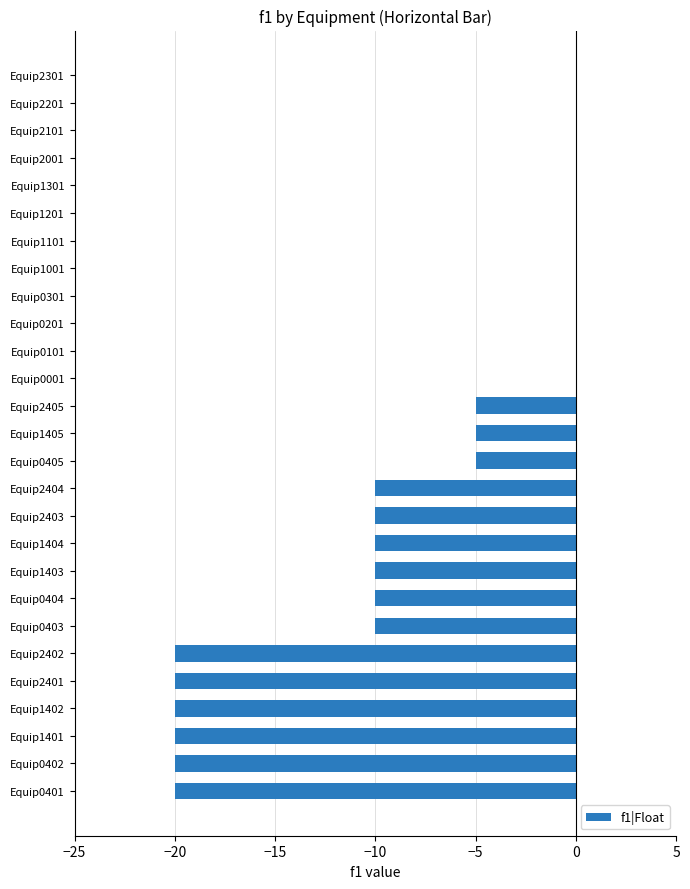

At which label is the value closest to -10?

Equip0403